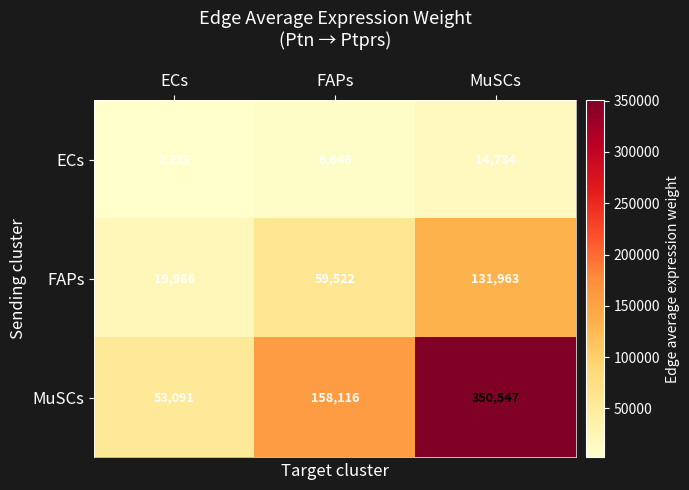

What is the sum of the ECs values at FAPs and ECs?

8877